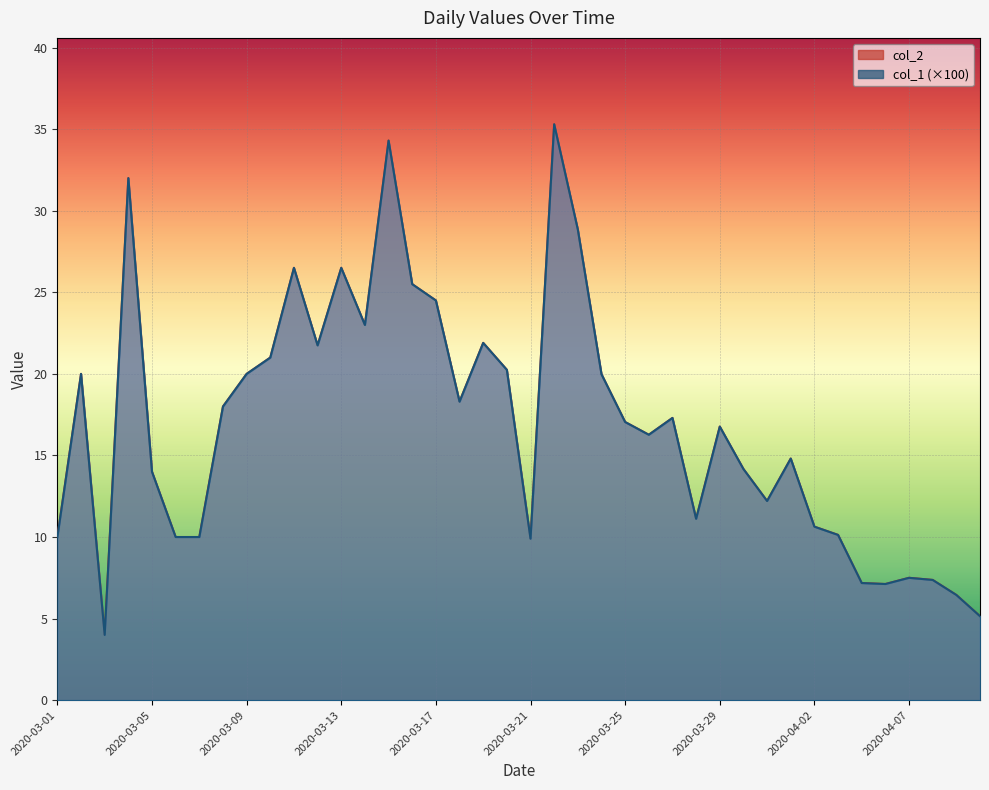

Reading left to right, transcribe all the data shown in this chart.

col_1: 2020-03-01=10.0	2020-03-02=20.0	2020-03-03=4.0	2020-03-04=32.0	2020-03-05=14.0	2020-03-06=10.0	2020-03-07=10.0	2020-03-08=18.0	2020-03-09=20.0	2020-03-10=21.0	2020-03-11=26.5	2020-03-12=21.8	2020-03-13=26.5	2020-03-14=23.0	2020-03-15=34.3	2020-03-16=25.5	2020-03-17=24.5	2020-03-18=18.3	2020-03-19=21.9	2020-03-20=20.2	2020-03-21=9.9	2020-03-22=35.3	2020-03-23=28.9	2020-03-24=20.0	2020-03-25=17.1	2020-03-26=16.3	2020-03-27=17.3	2020-03-28=11.1	2020-03-29=16.8	2020-03-30=14.2	2020-03-31=12.2	2020-04-01=14.8	2020-04-02=10.6	2020-04-04=10.1	2020-04-05=7.2	2020-04-06=7.1	2020-04-07=7.5	2020-04-08=7.4	2020-04-09=6.5	2020-04-10=5.1
col_2: 2020-03-01=10.0	2020-03-02=20.0	2020-03-03=4.0	2020-03-04=32.0	2020-03-05=14.0	2020-03-06=10.0	2020-03-07=10.0	2020-03-08=18.0	2020-03-09=20.0	2020-03-10=21.0	2020-03-11=26.5	2020-03-12=21.8	2020-03-13=26.5	2020-03-14=23.0	2020-03-15=34.3	2020-03-16=25.5	2020-03-17=24.5	2020-03-18=18.3	2020-03-19=21.9	2020-03-20=20.2	2020-03-21=9.9	2020-03-22=35.3	2020-03-23=28.8	2020-03-24=20.0	2020-03-25=17.1	2020-03-26=16.3	2020-03-27=17.3	2020-03-28=11.1	2020-03-29=16.8	2020-03-30=14.2	2020-03-31=12.2	2020-04-01=14.8	2020-04-02=10.6	2020-04-04=10.1	2020-04-05=7.2	2020-04-06=7.1	2020-04-07=7.5	2020-04-08=7.4	2020-04-09=6.5	2020-04-10=5.1